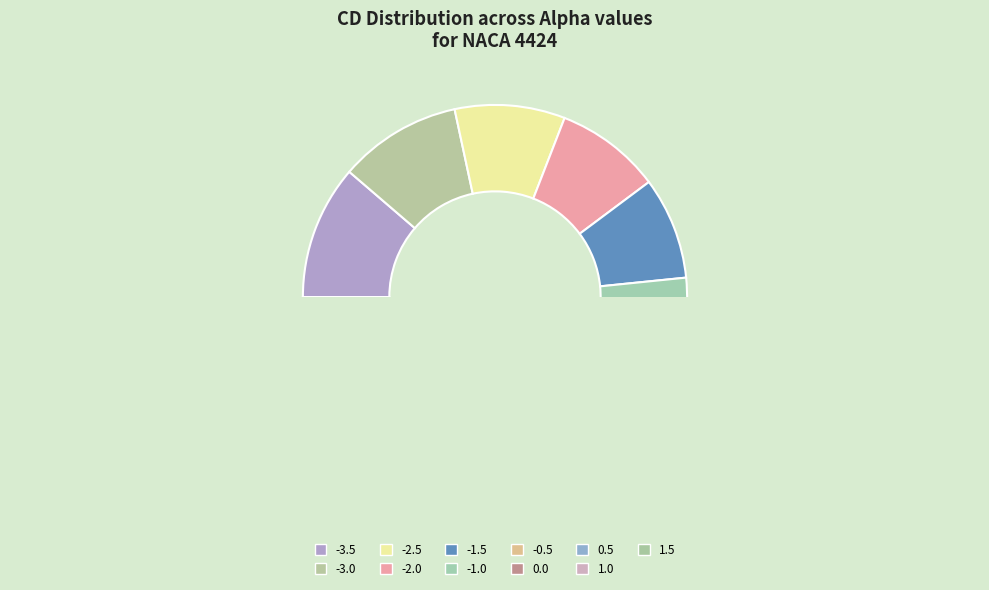

The -0.5 slice represents 1% of the pie. True or false?

False